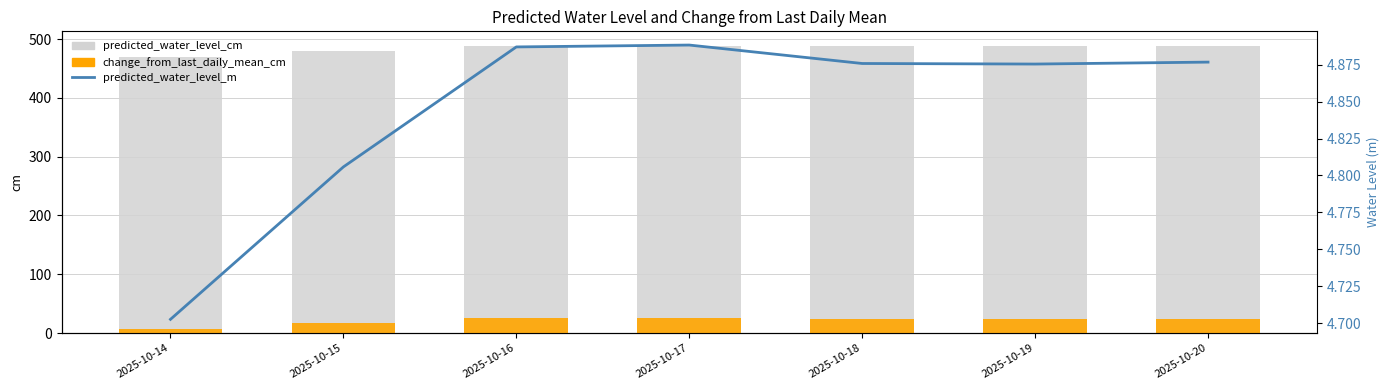

Which series has the widest spread of values?

change_from_last_daily_mean_cm